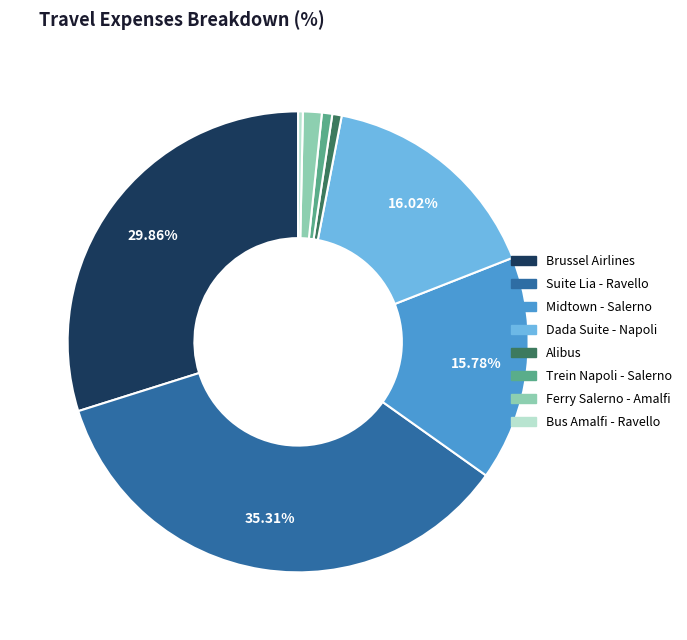

Count the number of slices in the pie.

8